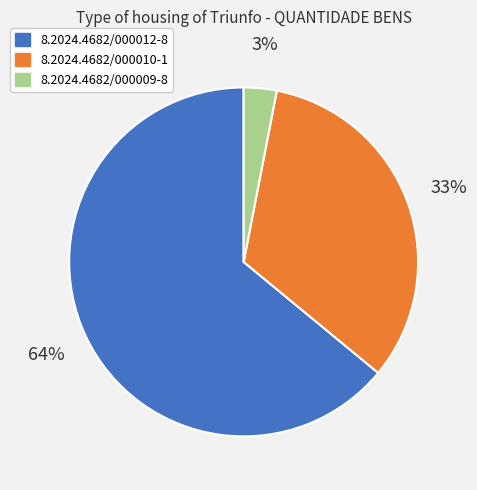

True or false: 8.2024.4682/000010-1 accounts for 27% of the total.

False